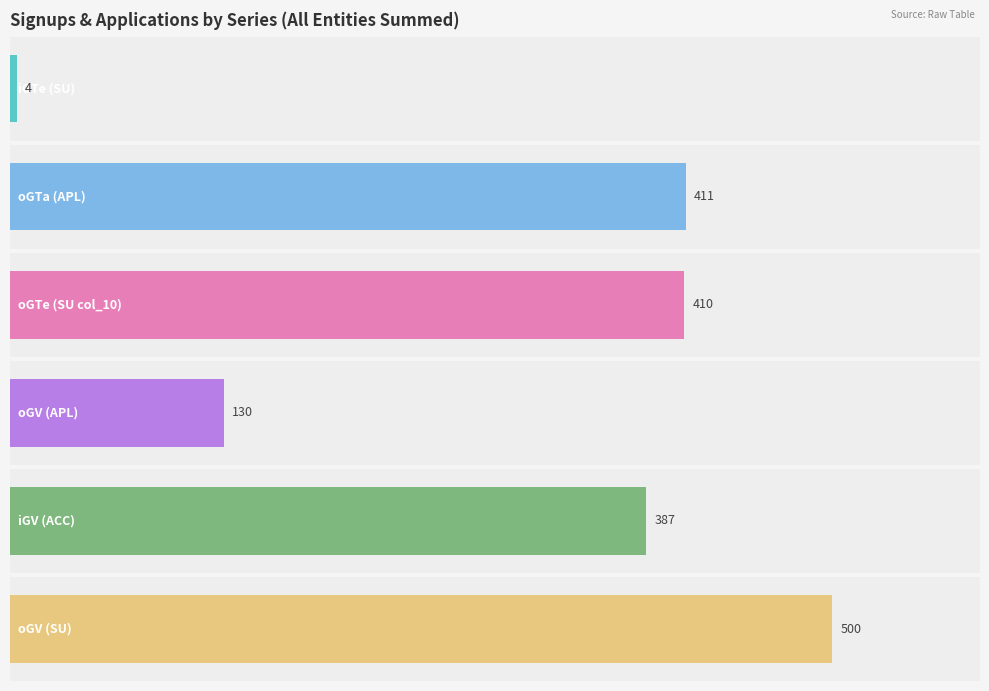

How many series are shown in this chart?

6